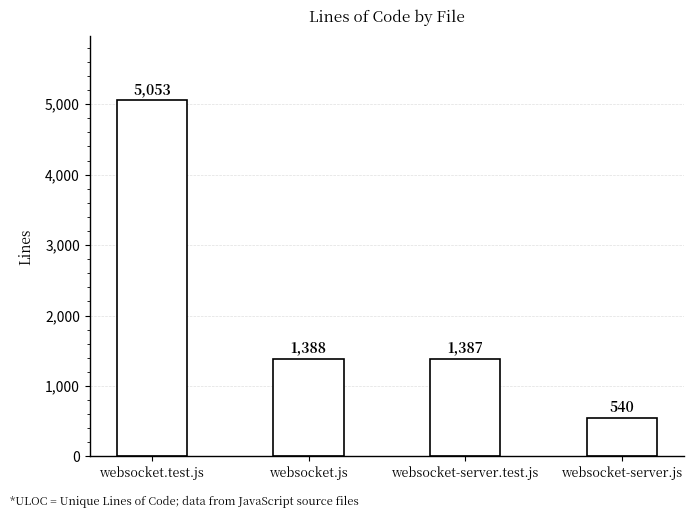

What is the difference between the maximum and minimum values?

4513